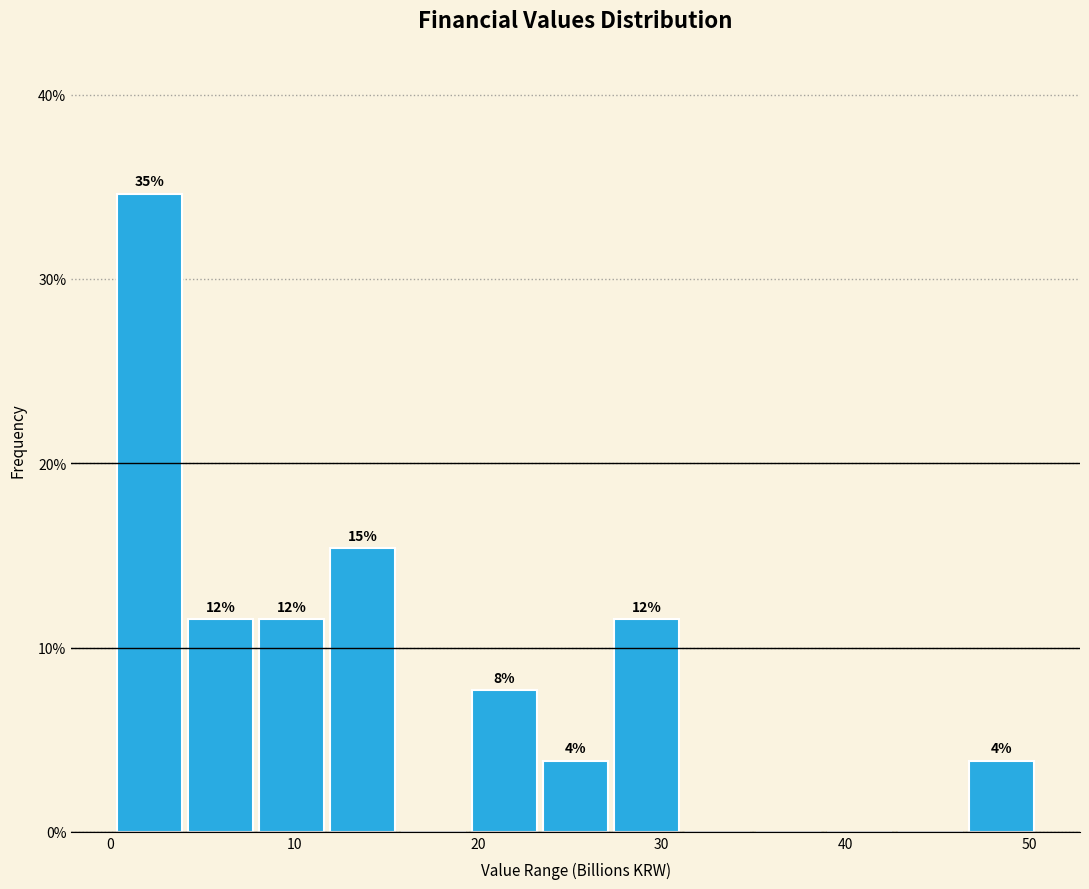

Around what value on the x-axis is the tallest bar? Give the approximate position of its centre, as read against the axis.

2